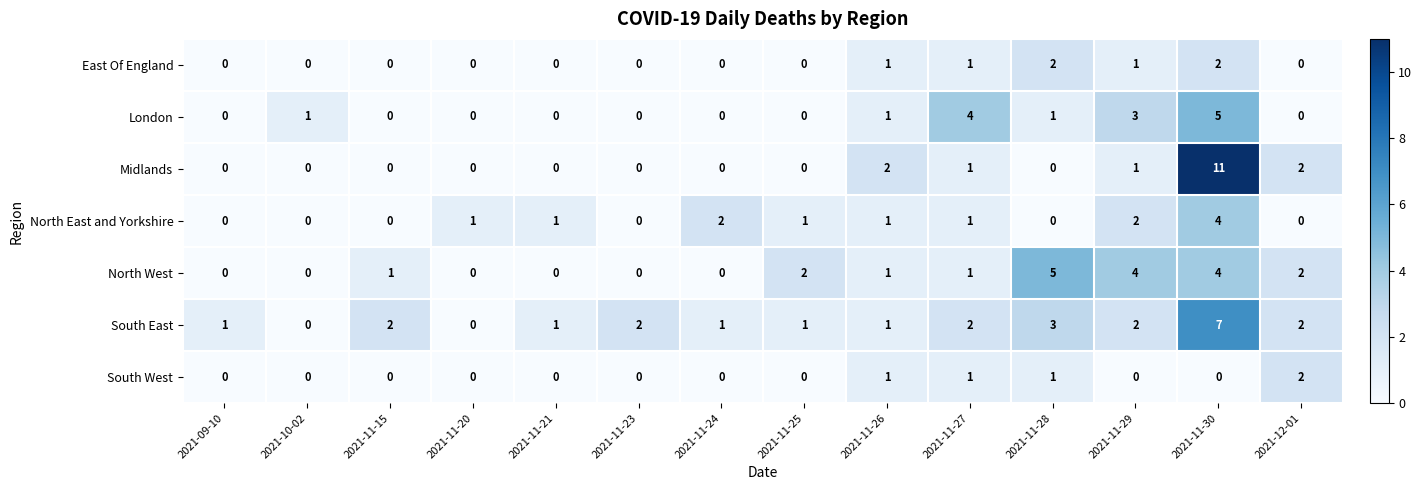

Is the value of South East at 2021-11-28 greater than the value of Midlands at 2021-11-27?

Yes